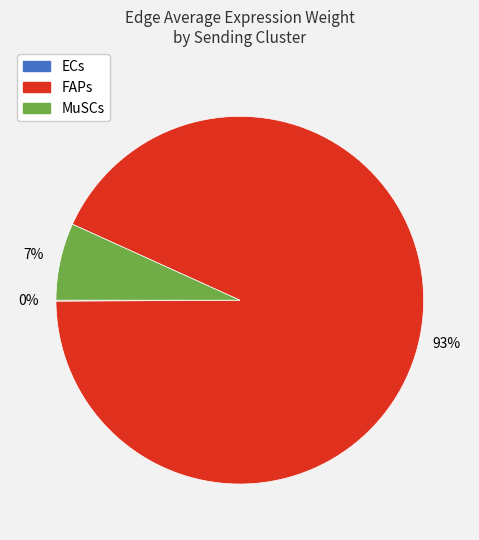

What is the largest slice in the pie chart?

FAPs